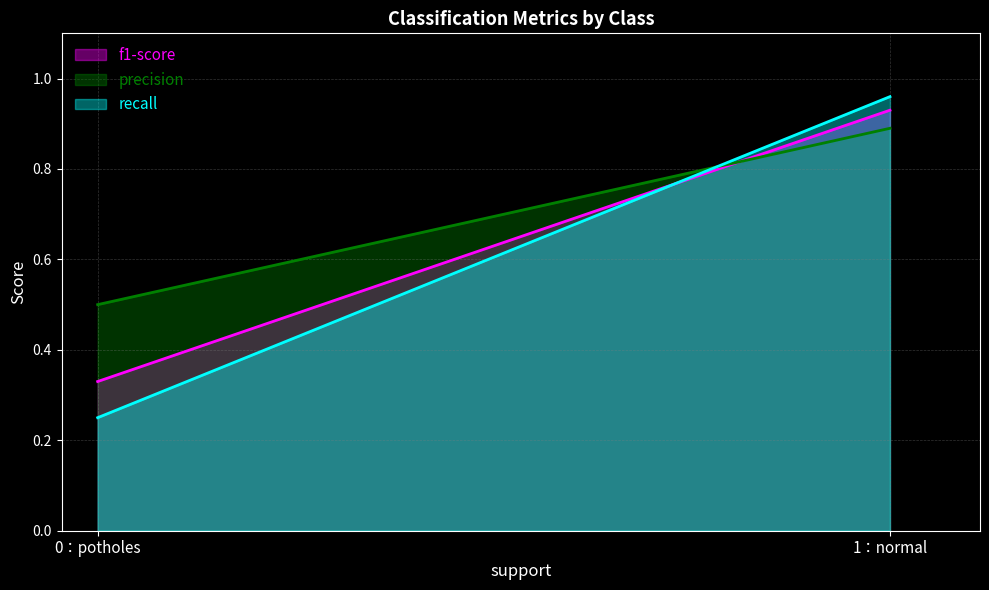

What is the smallest value displayed?

0.2